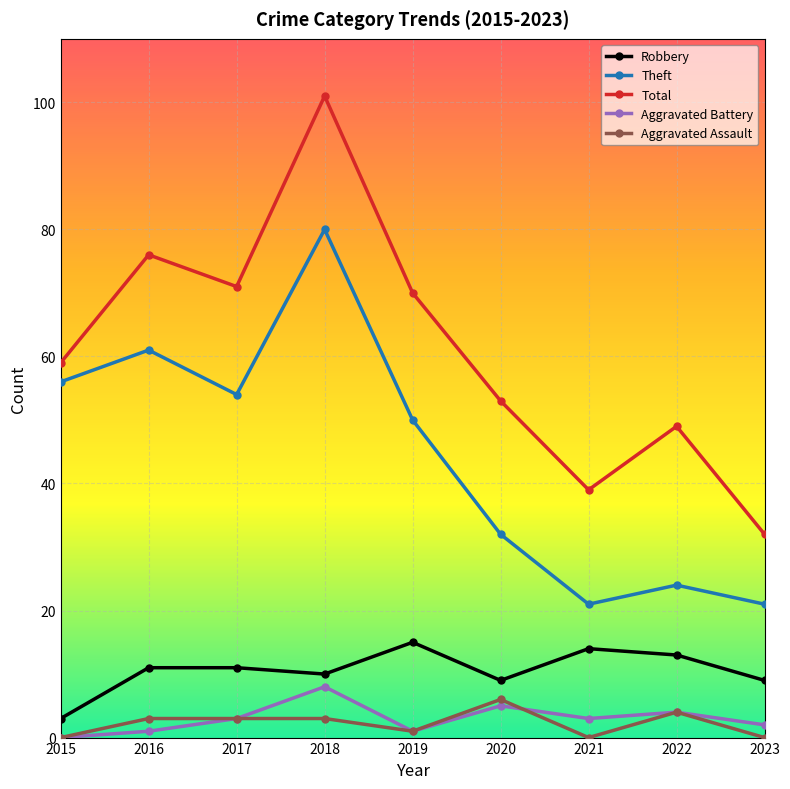

What is the approximate value of Robbery at 2020?

9